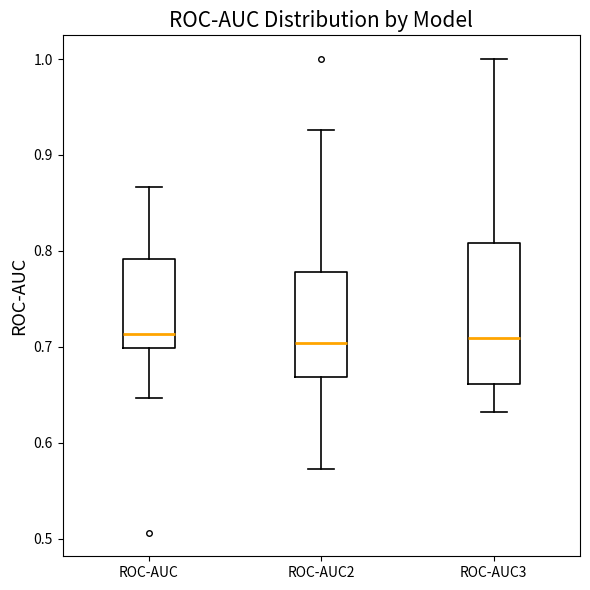

Reading left to right, transcribe this box plot: for each box, give where its median line is, the range the box spans, and where its two whiskers end, as read against the y-axis. The values are not printed on the chart, so give them approximately, as read against the axis.

ROC-AUC: median 0.71, box 0.70 to 0.79, whiskers 0.65 to 0.87
ROC-AUC2: median 0.70, box 0.67 to 0.78, whiskers 0.57 to 0.93
ROC-AUC3: median 0.71, box 0.66 to 0.81, whiskers 0.63 to 1.00